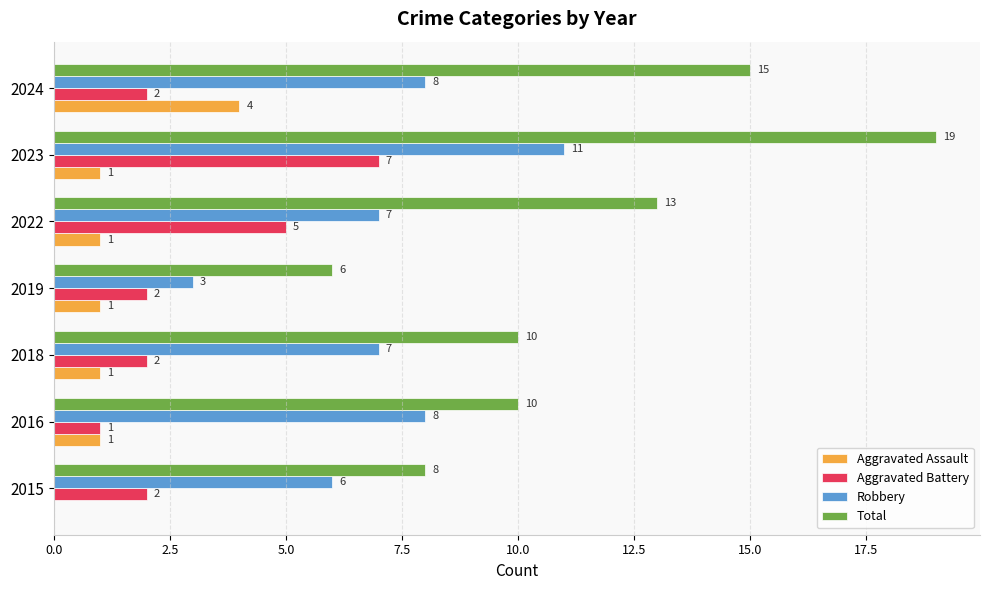

How many Robbery values are between 6 and 8?

5